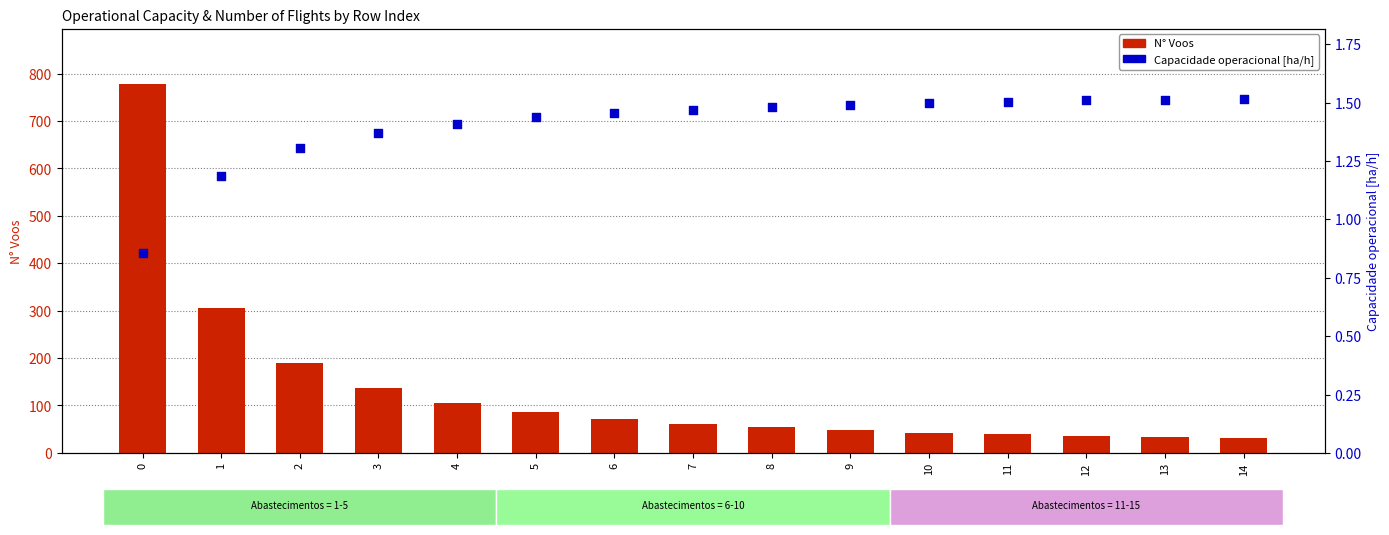

Which series has the widest spread of Y values?

N° Voos